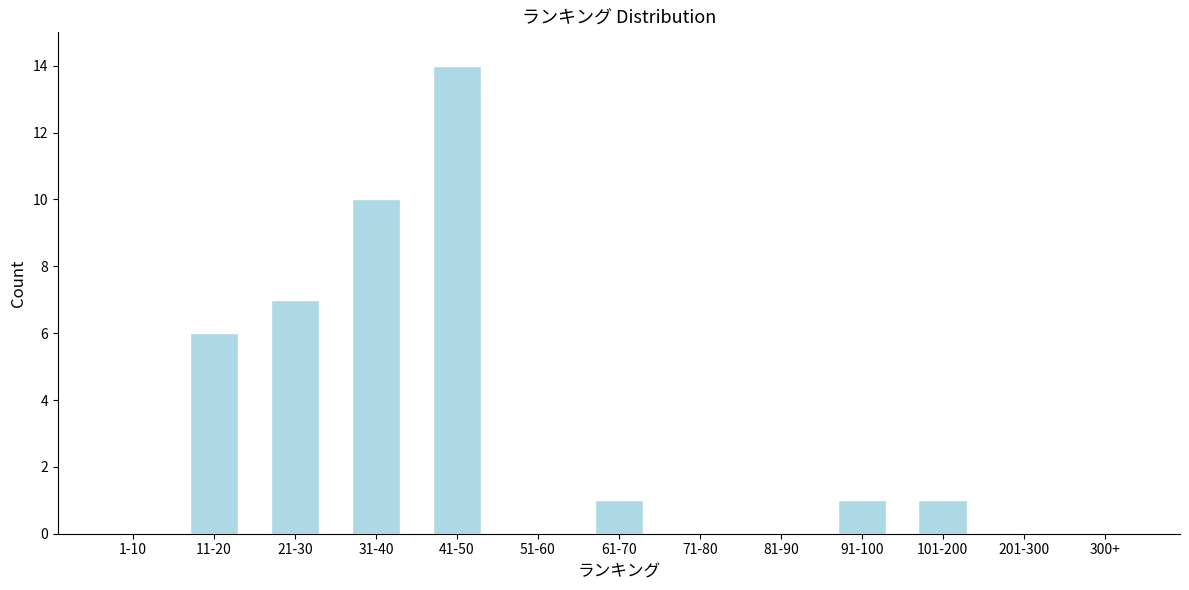

Reading left to right, extract all data points from this chart.

1-10=0	11-20=6	21-30=7	31-40=10	41-50=14	51-60=0	61-70=1	71-80=0	81-90=0	91-100=1	101-200=1	201-300=0	300+=0